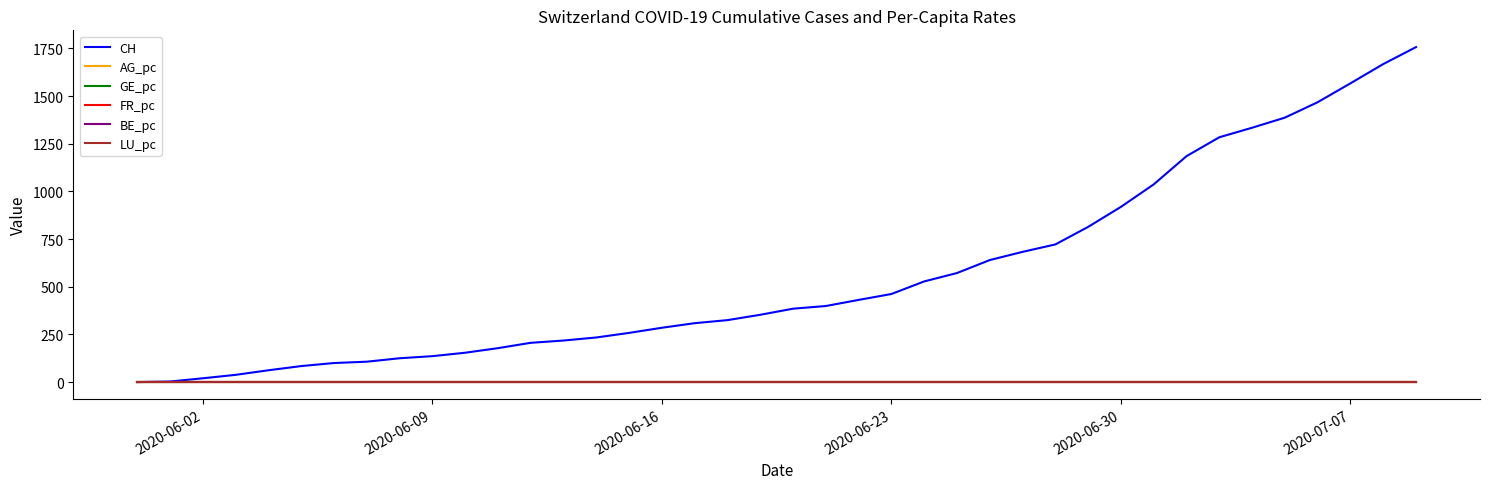

Count the number of data series in this chart.

6